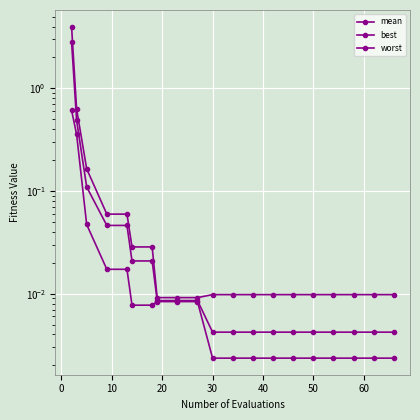

What are all the series names shown in the legend?

mean, best, worst